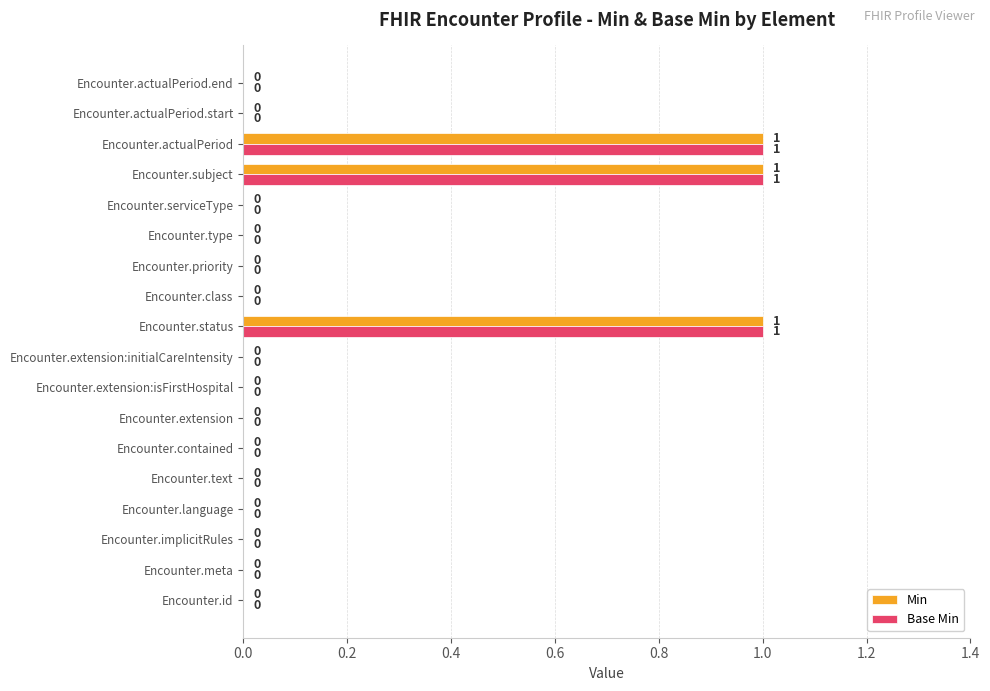

What is the sum of all Base Min values?

3